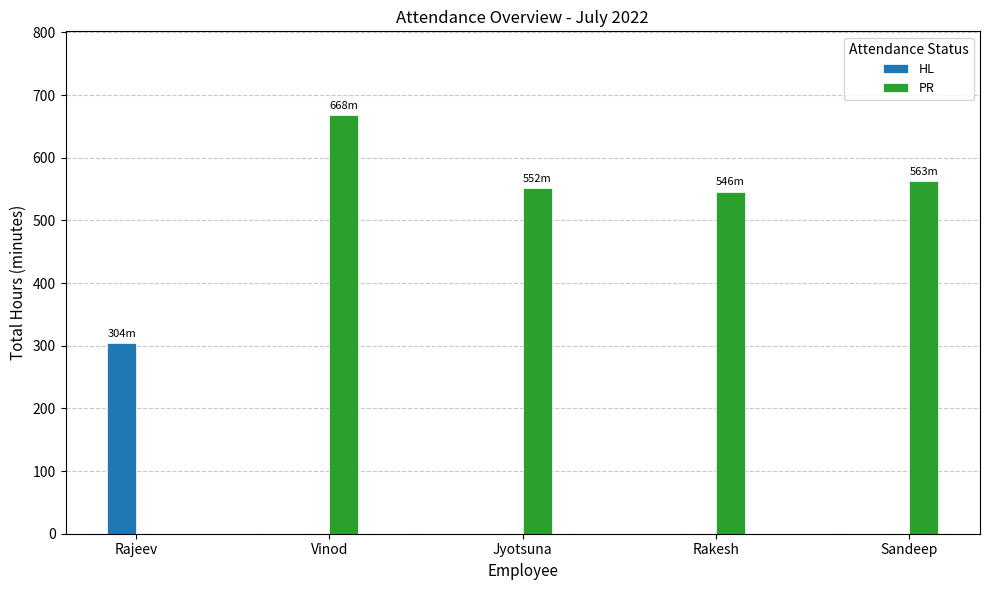

What is the sum of the PR values at Vinod and Rajeev?

668